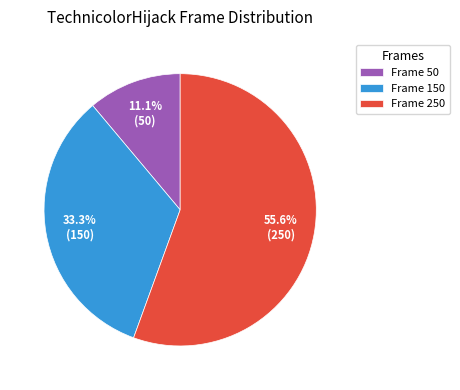

What is the smallest slice in the pie chart?

Frame 50